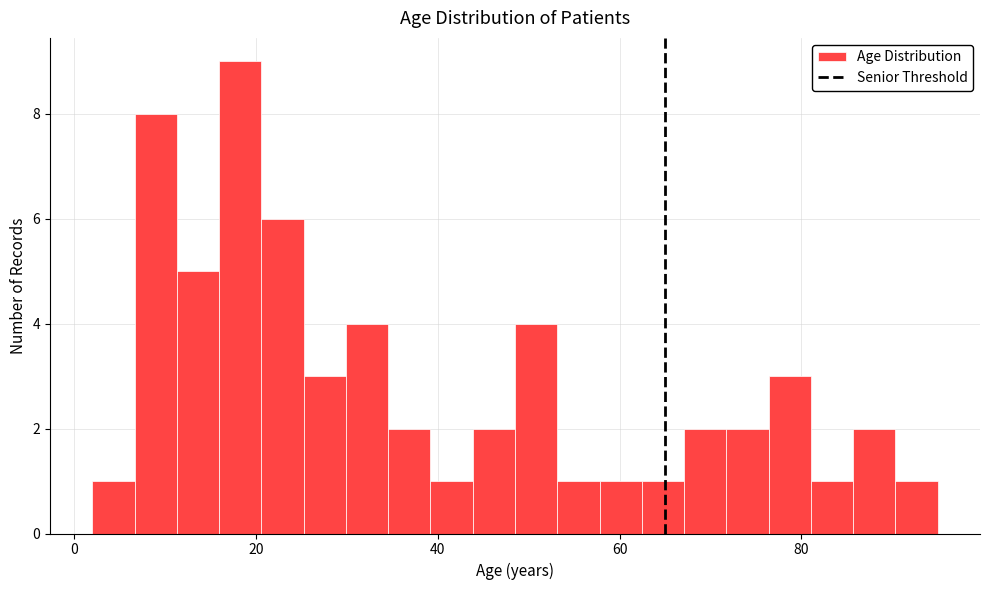

Around what value on the x-axis is the tallest bar? Give the approximate position of its centre, as read against the axis.

18